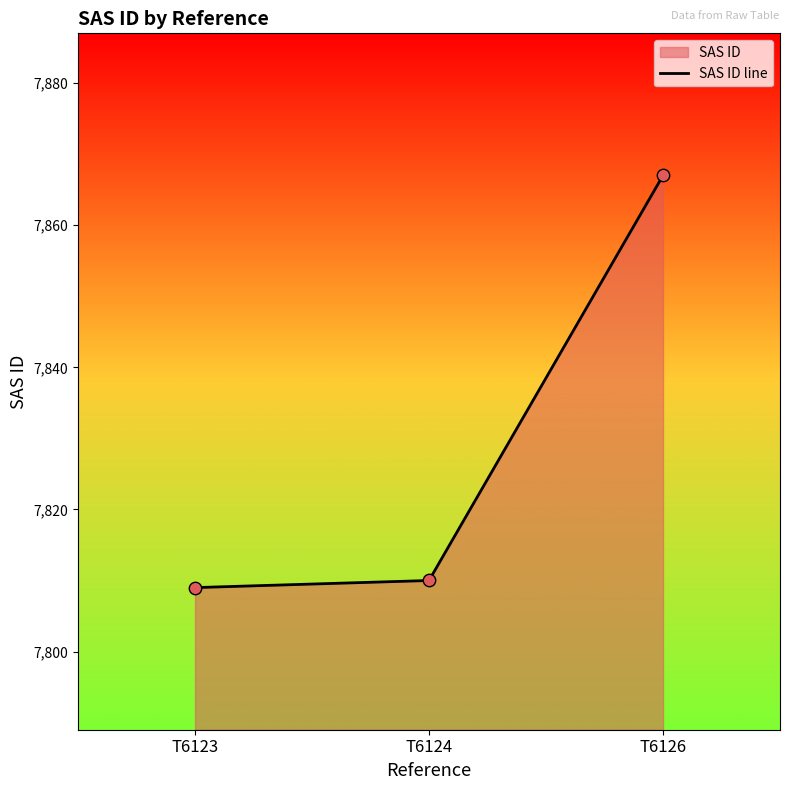

What is the change in value from T6123 to T6124?

+1